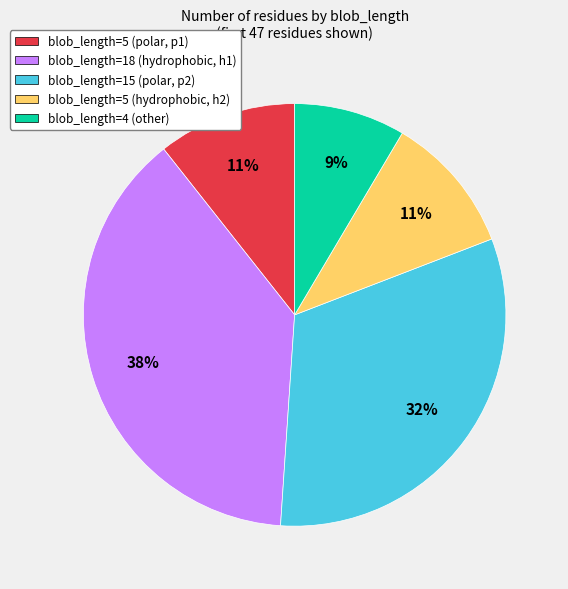

To the nearest percent, what is the difference between the blob_length=4 (other) and blob_length=15 (polar, p2) slice percentages?

23%